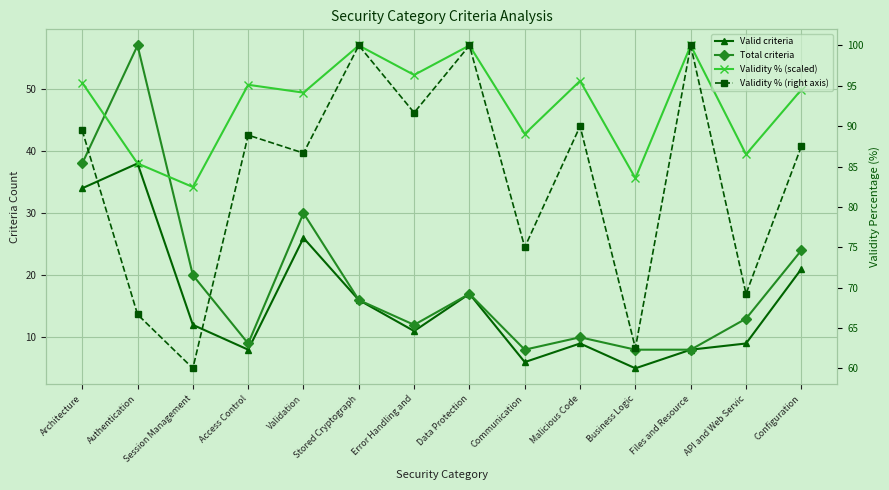

What is the sum of the Valid criteria values at Authentication and Files and Resource?

46.0